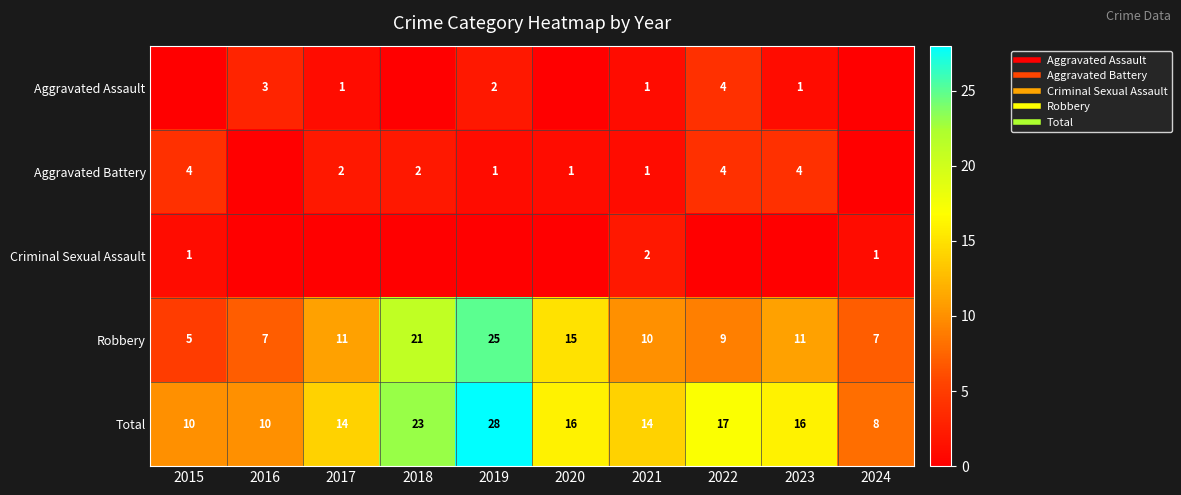

Which category has the lowest value in the Total series?

2024